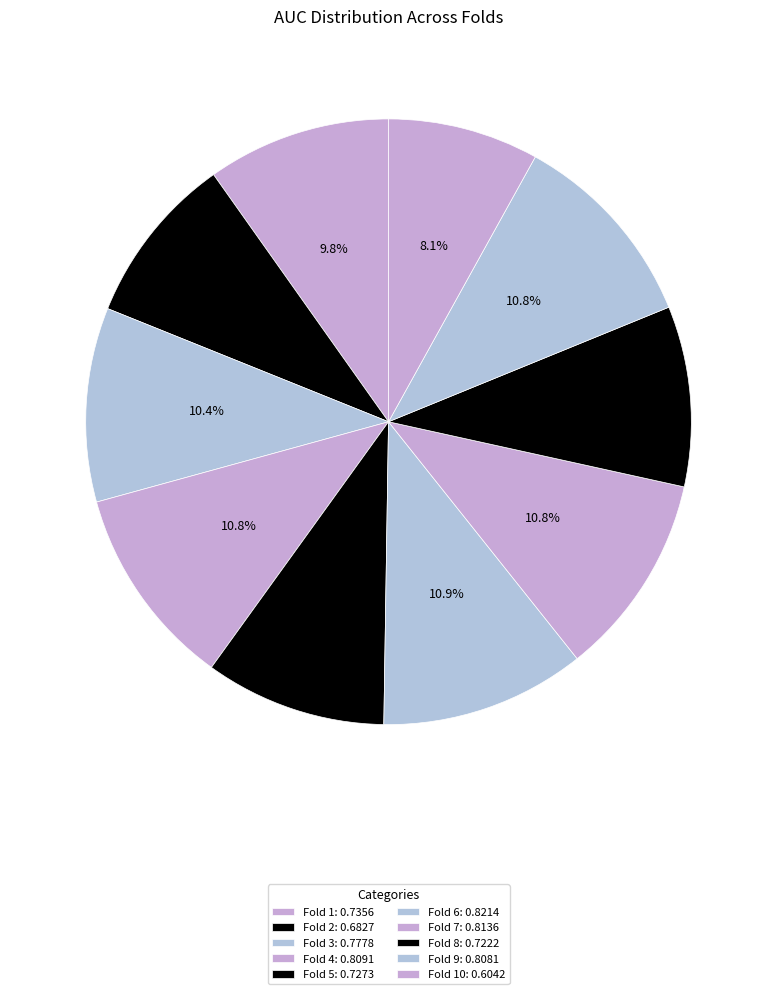

How many slices are in this pie chart?

10